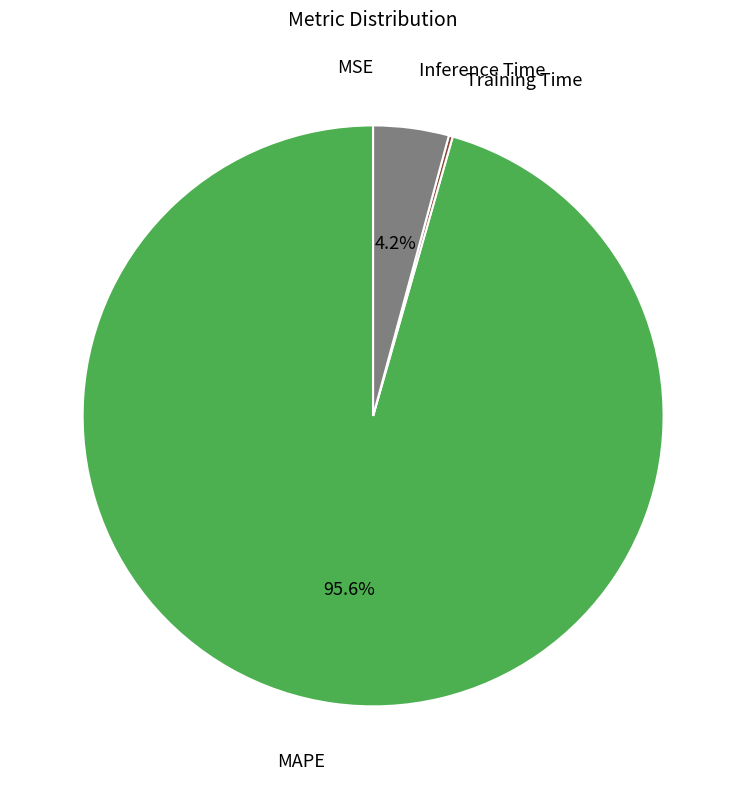

Does any single category account for the majority?

Yes